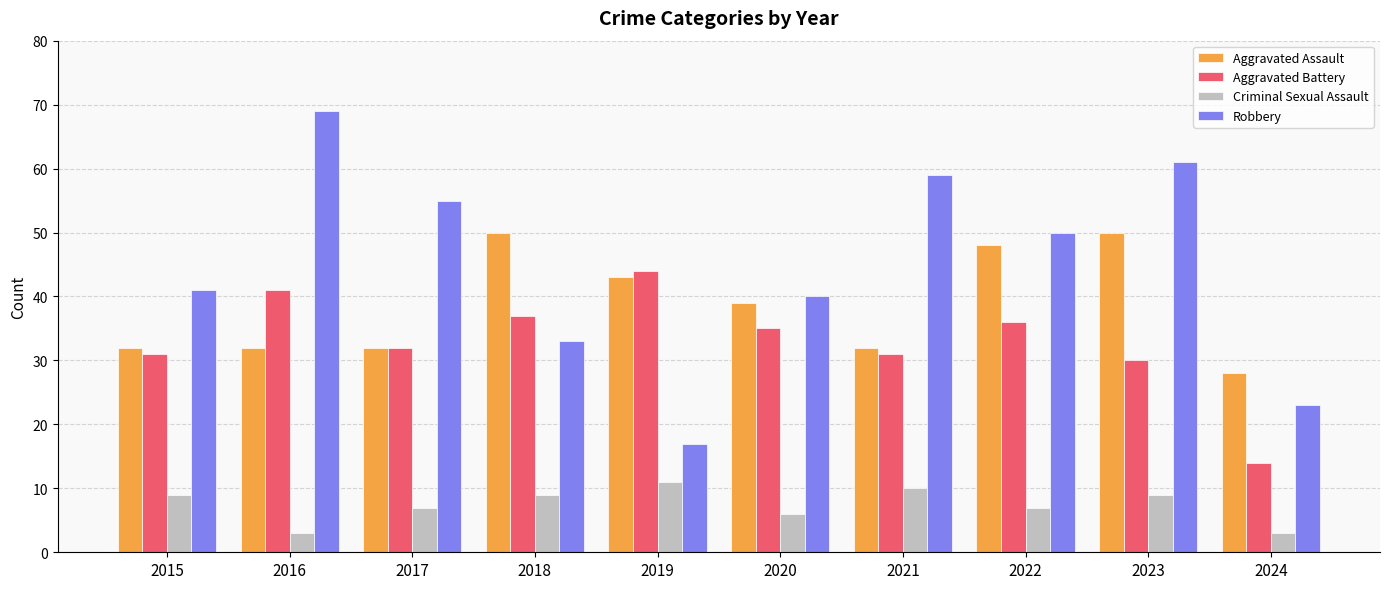

What is the highest value of the Criminal Sexual Assault series?

11